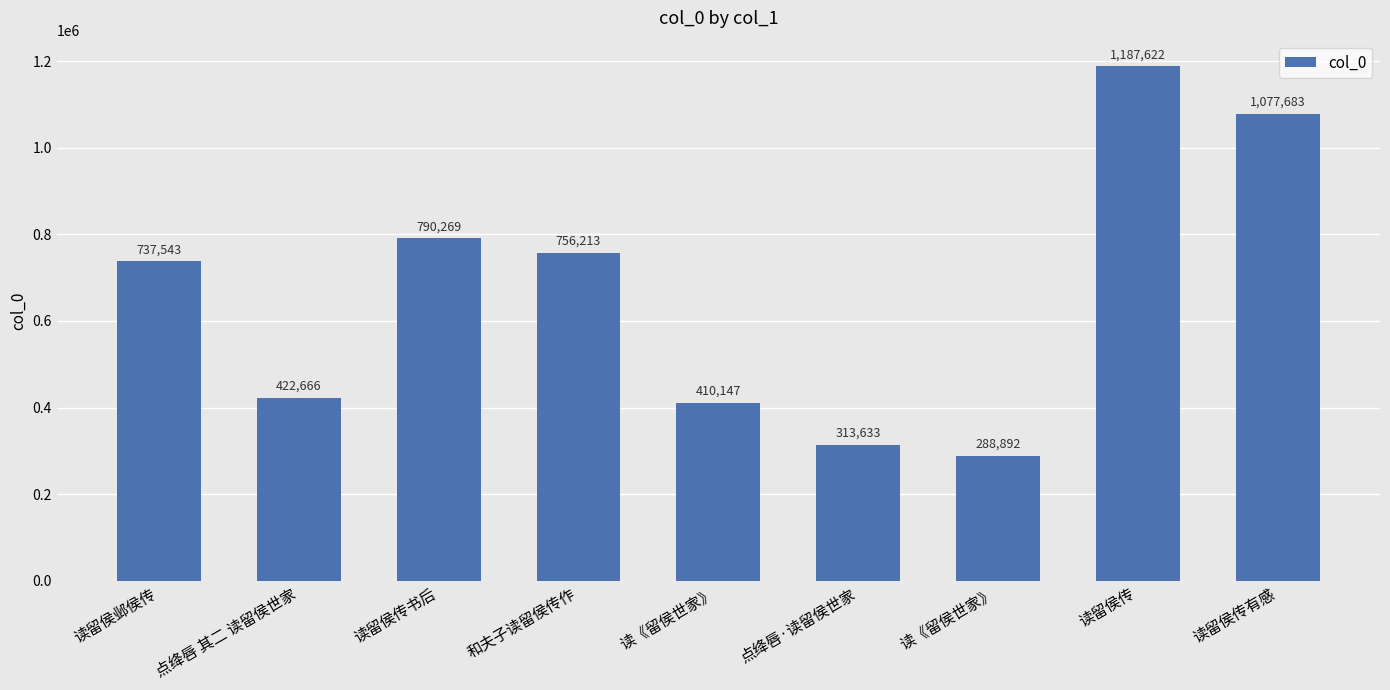

How many categories are shown in the chart?

9